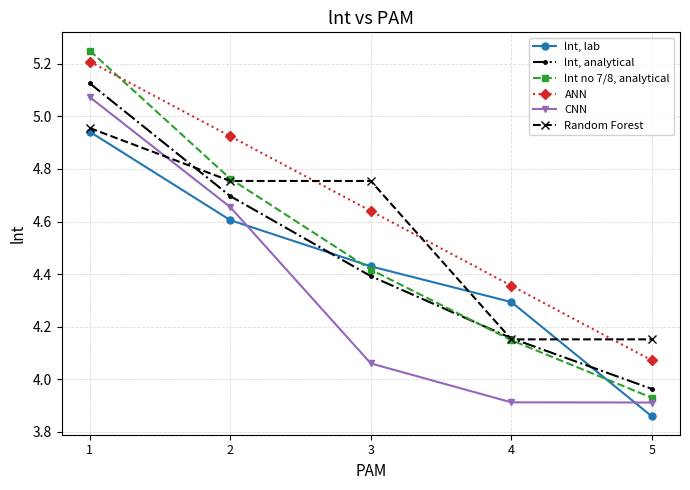

True or false: CNN has a value of 5.8 at 5.

False